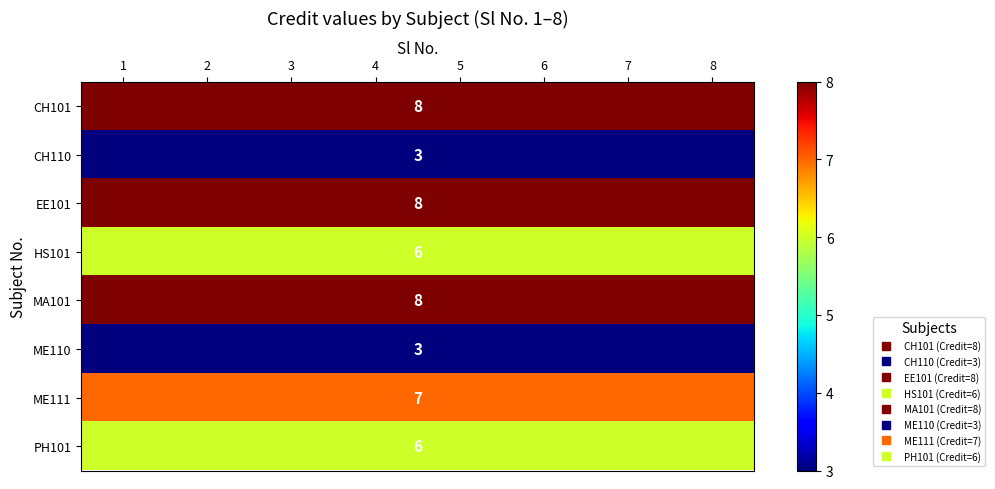

Between 2 and 8, which series saw the biggest shift?

CH101